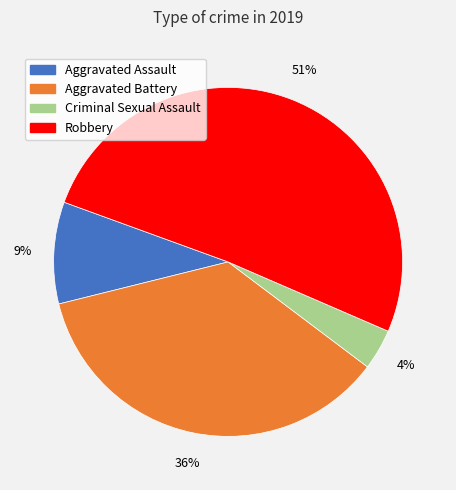

What percentage is the Robbery slice, to the nearest percent?

51%